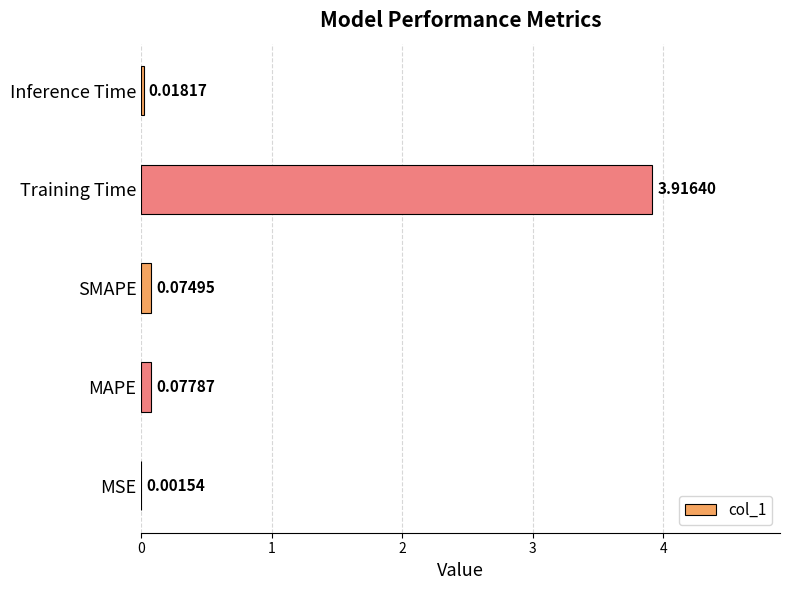

Are the bars horizontal?

Yes